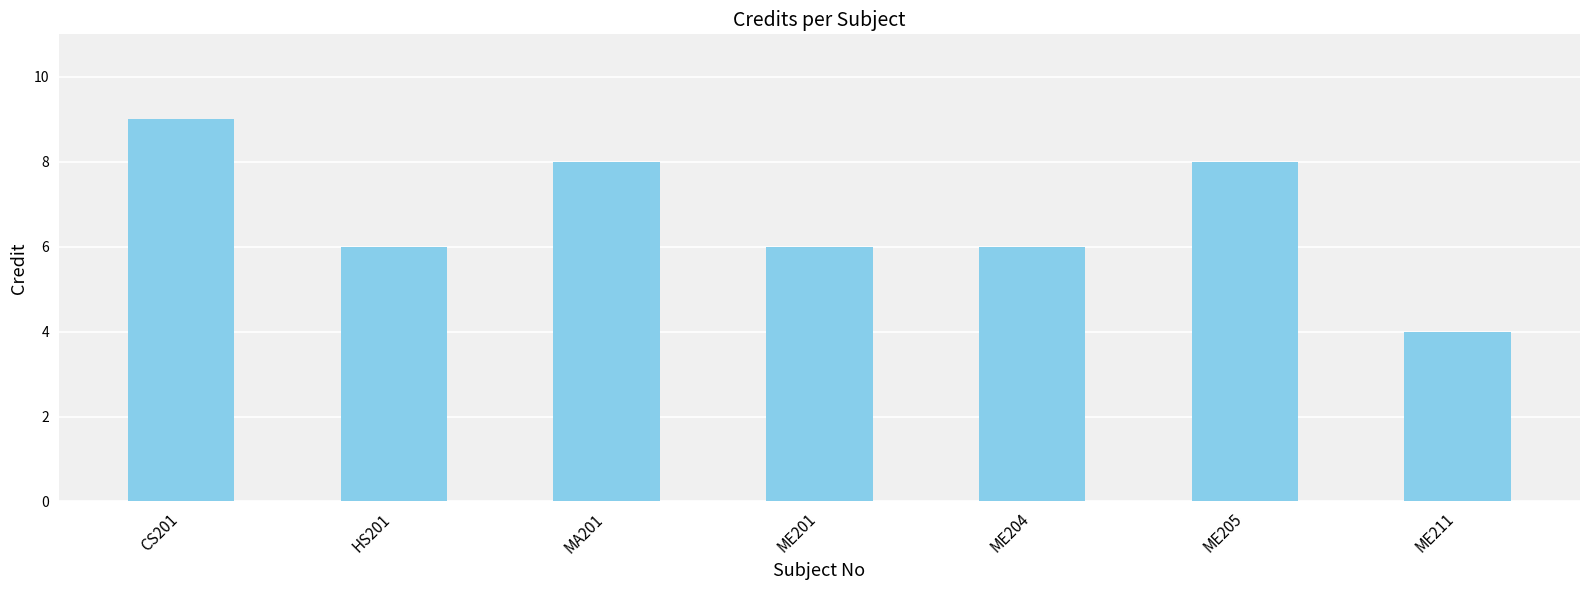

The value at HS201 is 6. True or false?

True